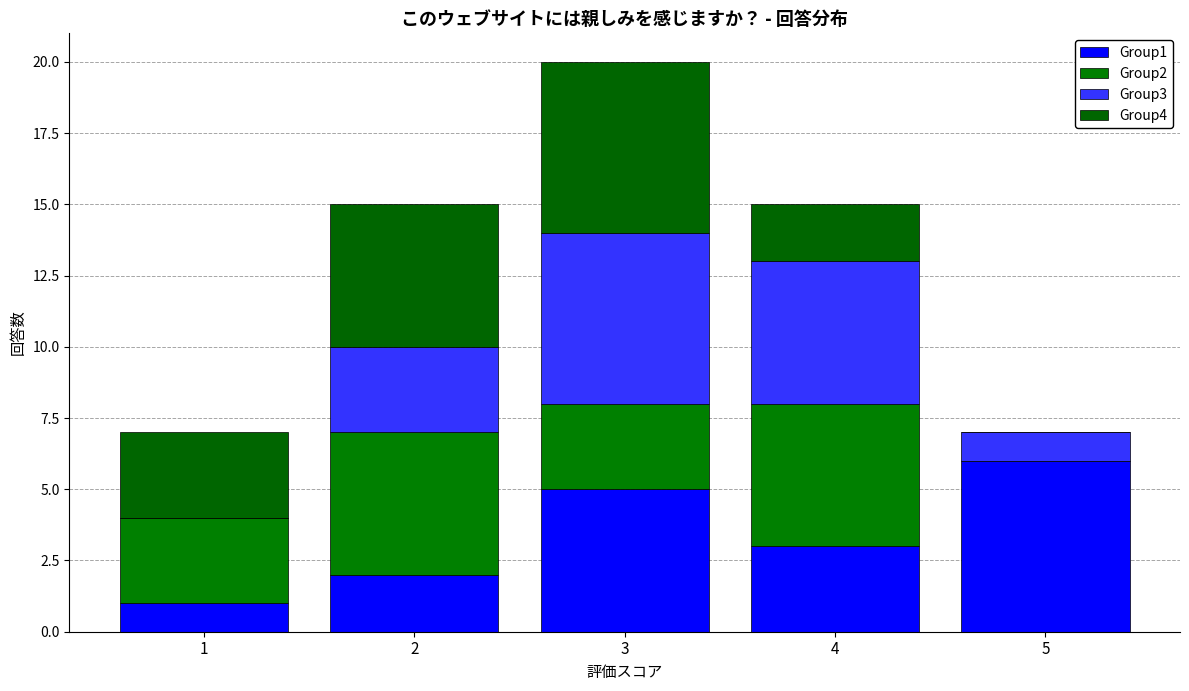

What is the sum of all Group1 values?

17